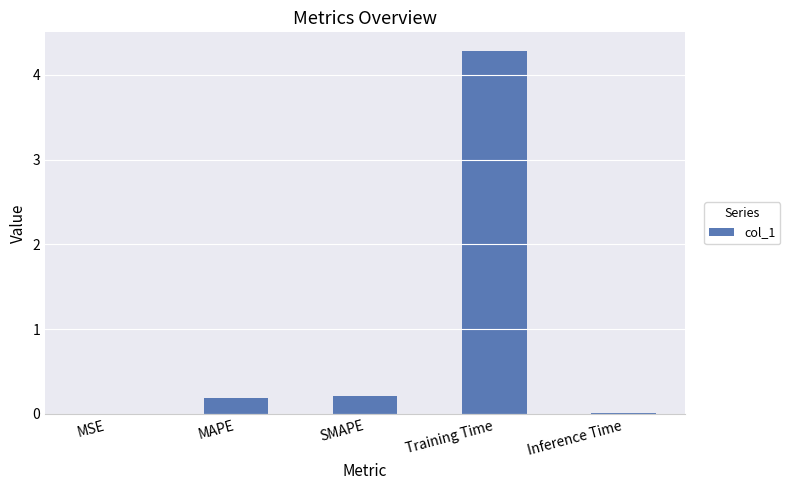

What is the greatest value displayed?

4.3